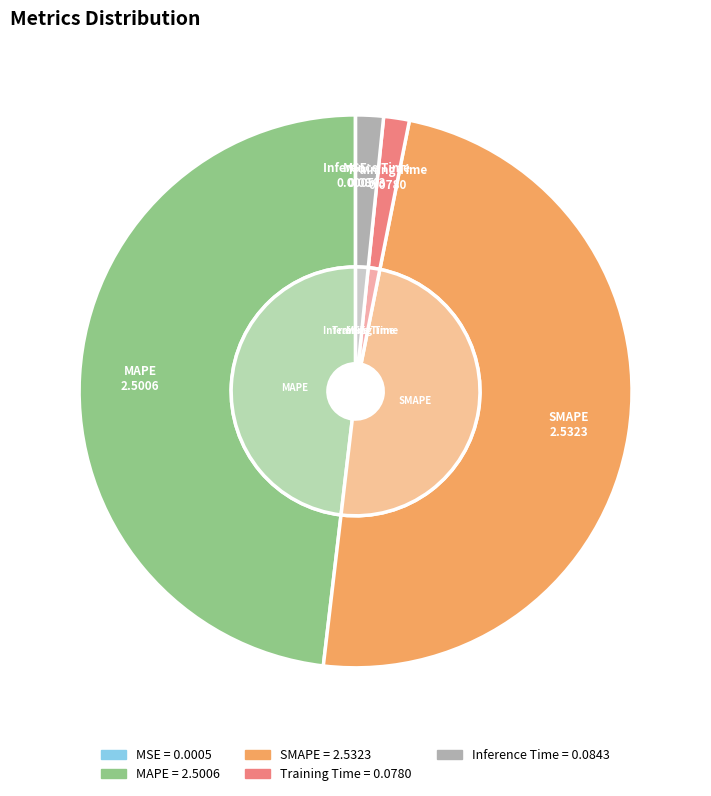

Which slice is the smallest?

MSE